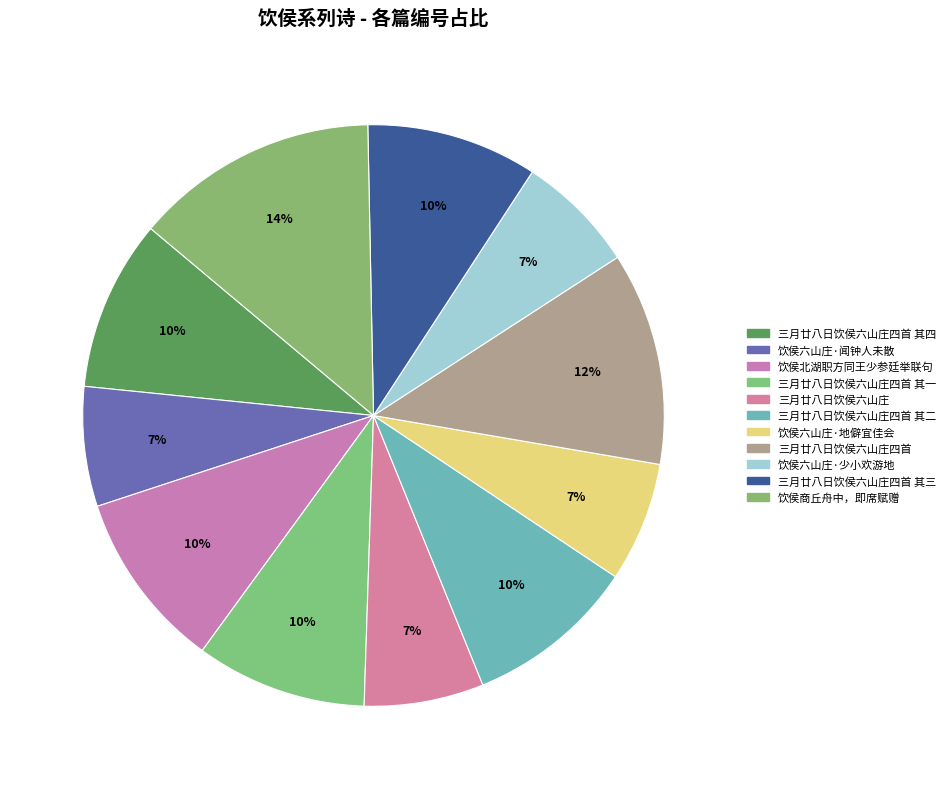

What percentage do 三月廿八日饮侯六山庄四首 其三 and 三月廿八日饮侯六山庄 together represent?

16.2%